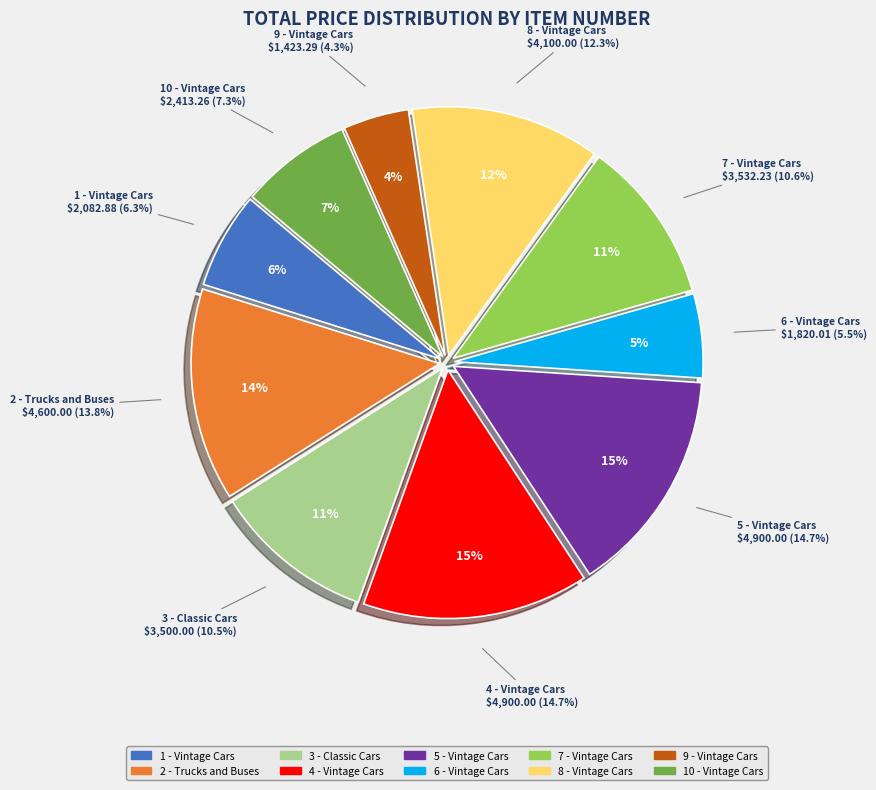

Which category has the biggest portion of the pie?

4 - Vintage Cars